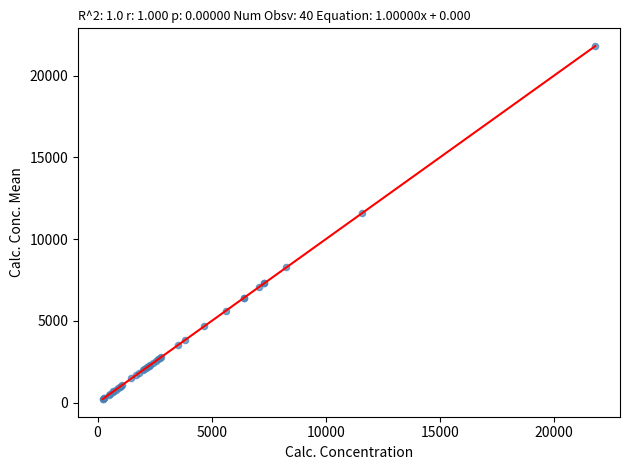

What Y value in the scatter plot is closest to 11016?

11594.1